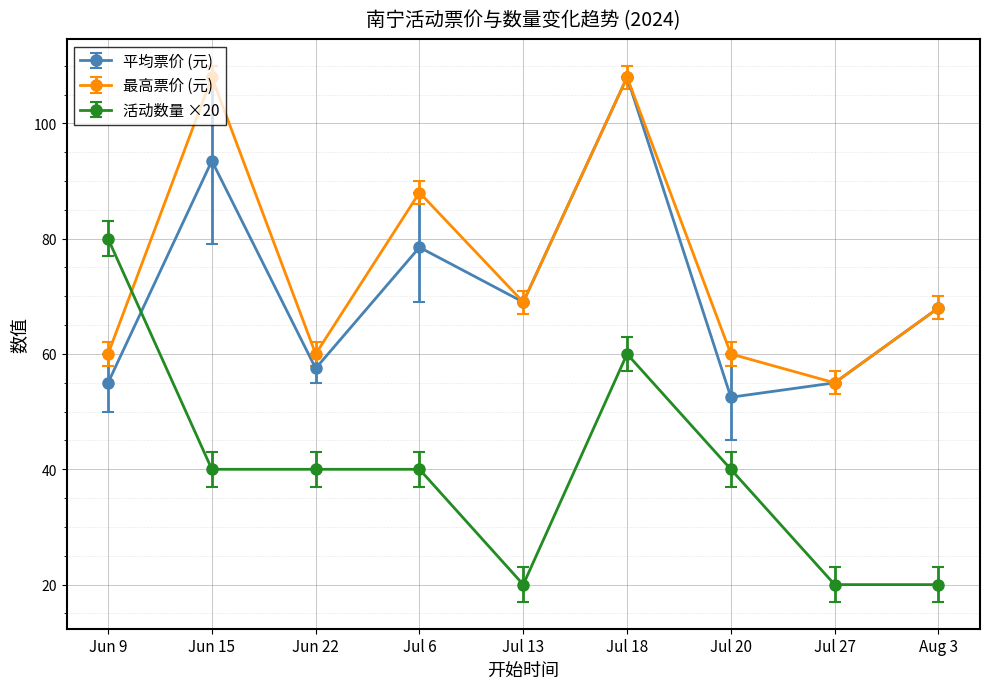

What is the smallest value displayed?

20.0